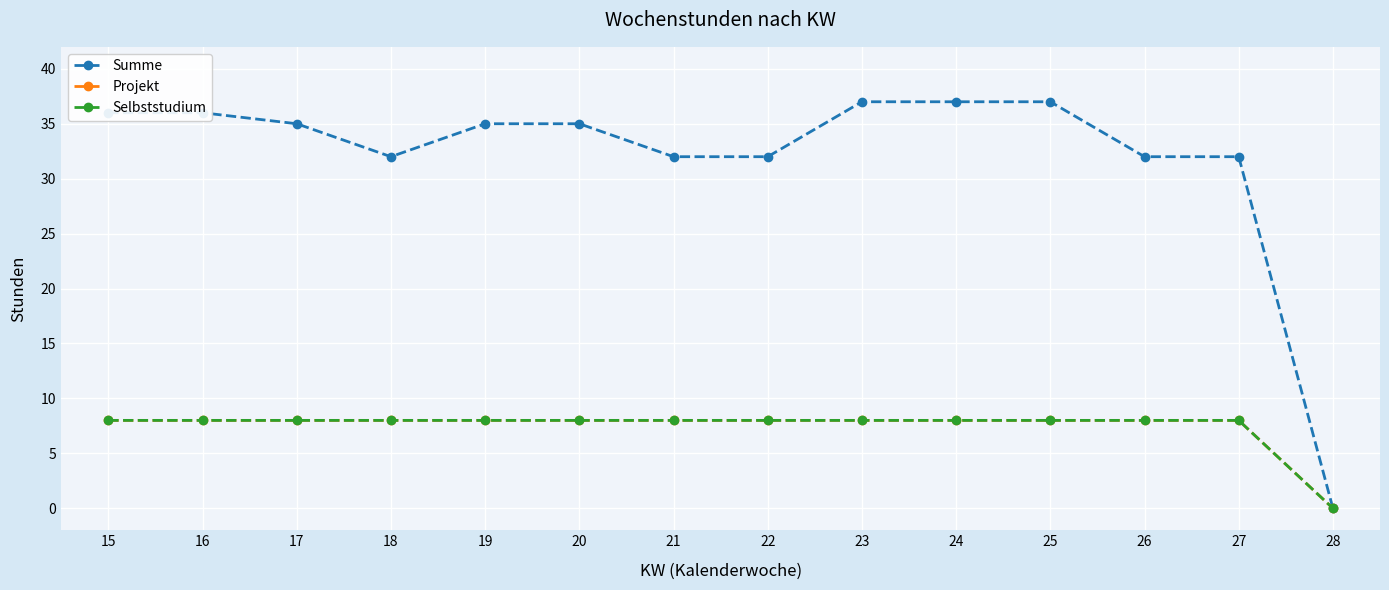

What is the maximum value for Summe?

37